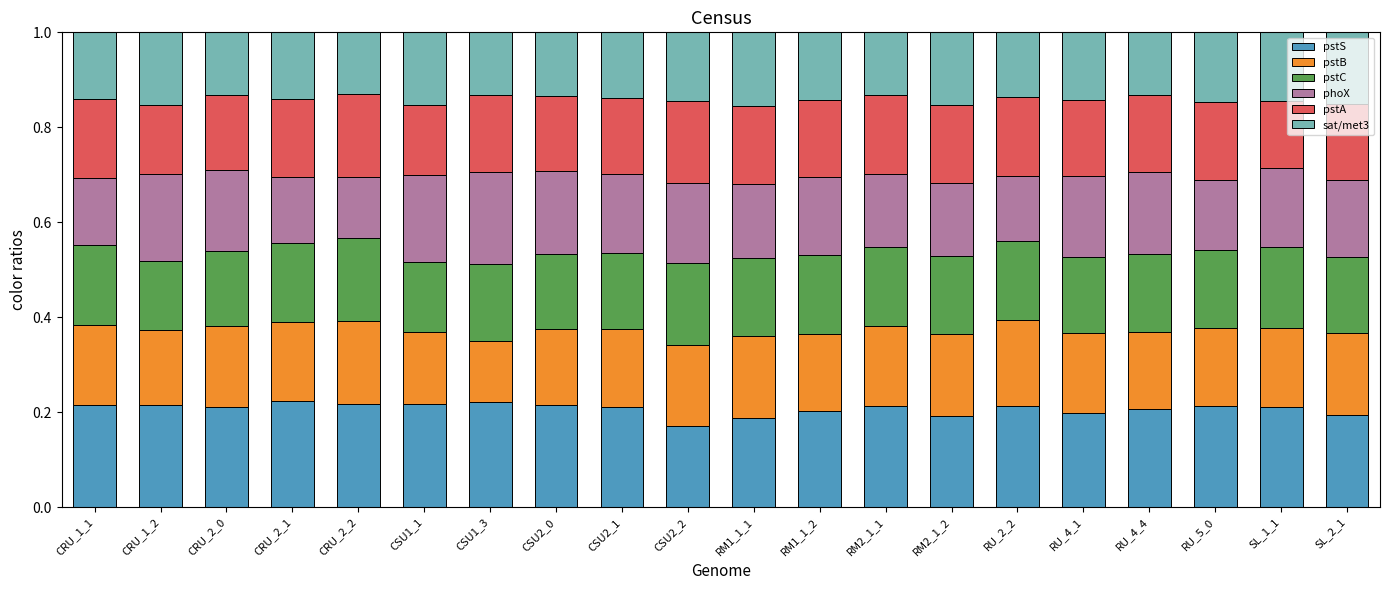

What is the total value across all series at RU_5_0?

1.0